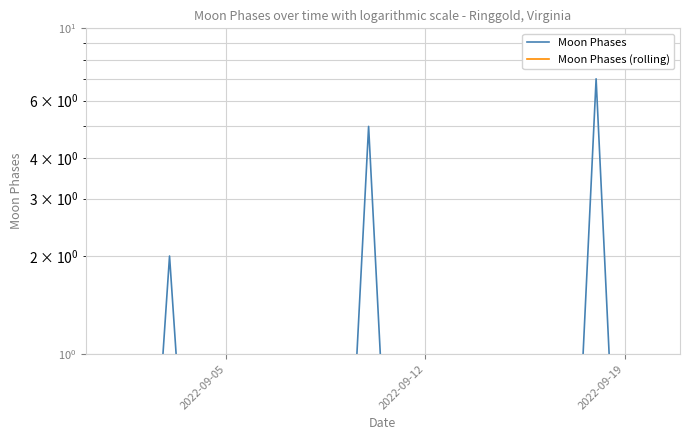

What position from the right is 2022-09-12?

9